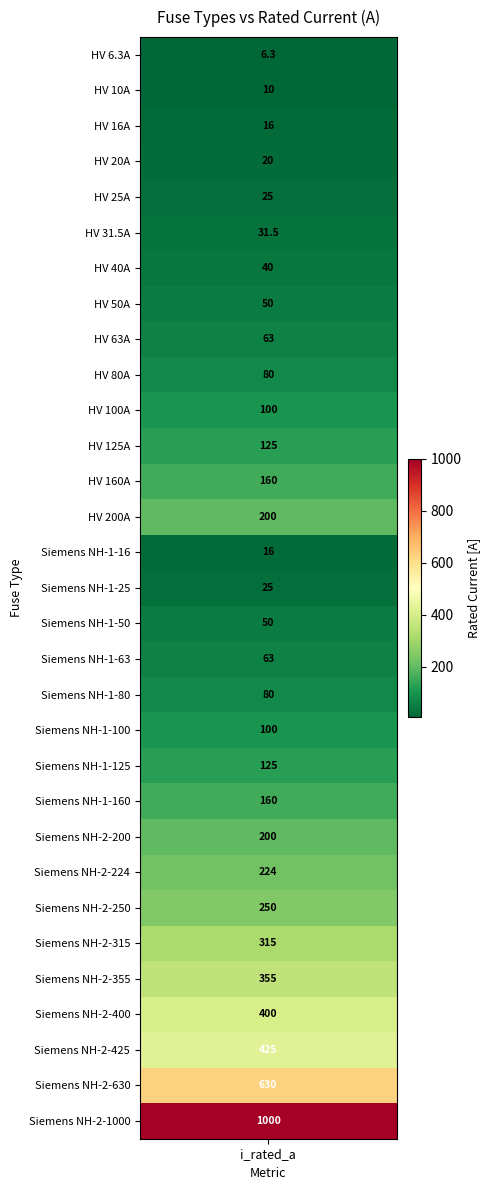

How many data points are less than 100?

15